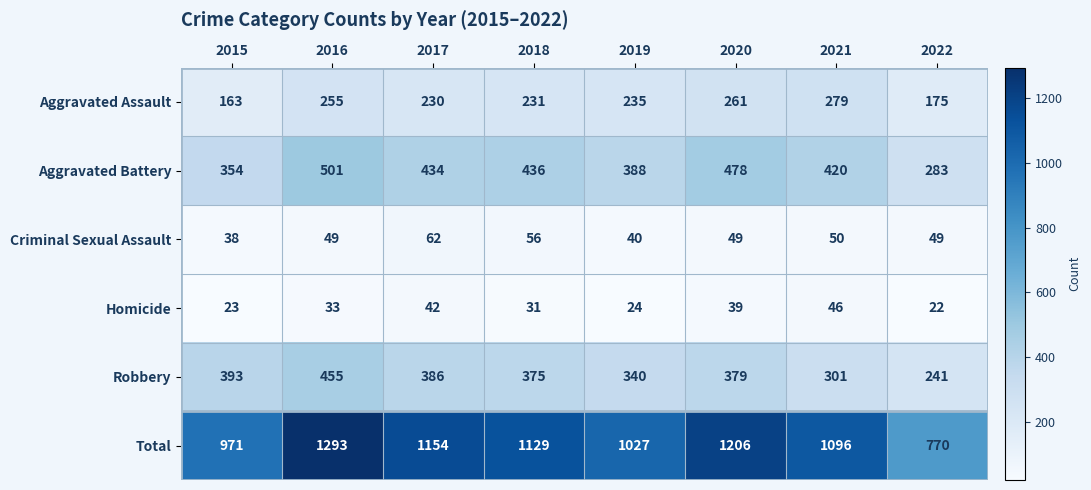

What is the difference between the Robbery values at 2019 and 2017?

46